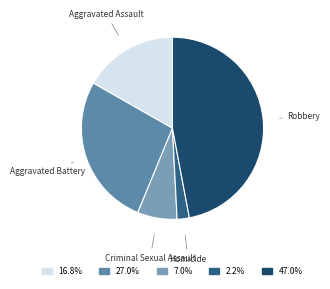

What is the ratio of the value at Aggravated Battery to the value at Homicide?

12.5